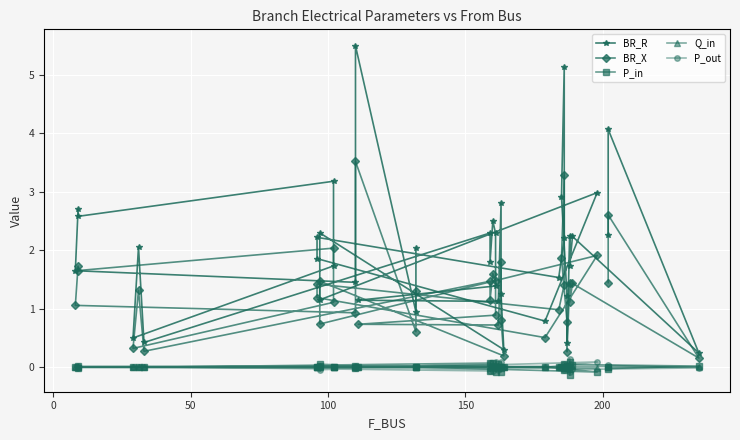

What is the lowest value of the BR_X series?

0.2